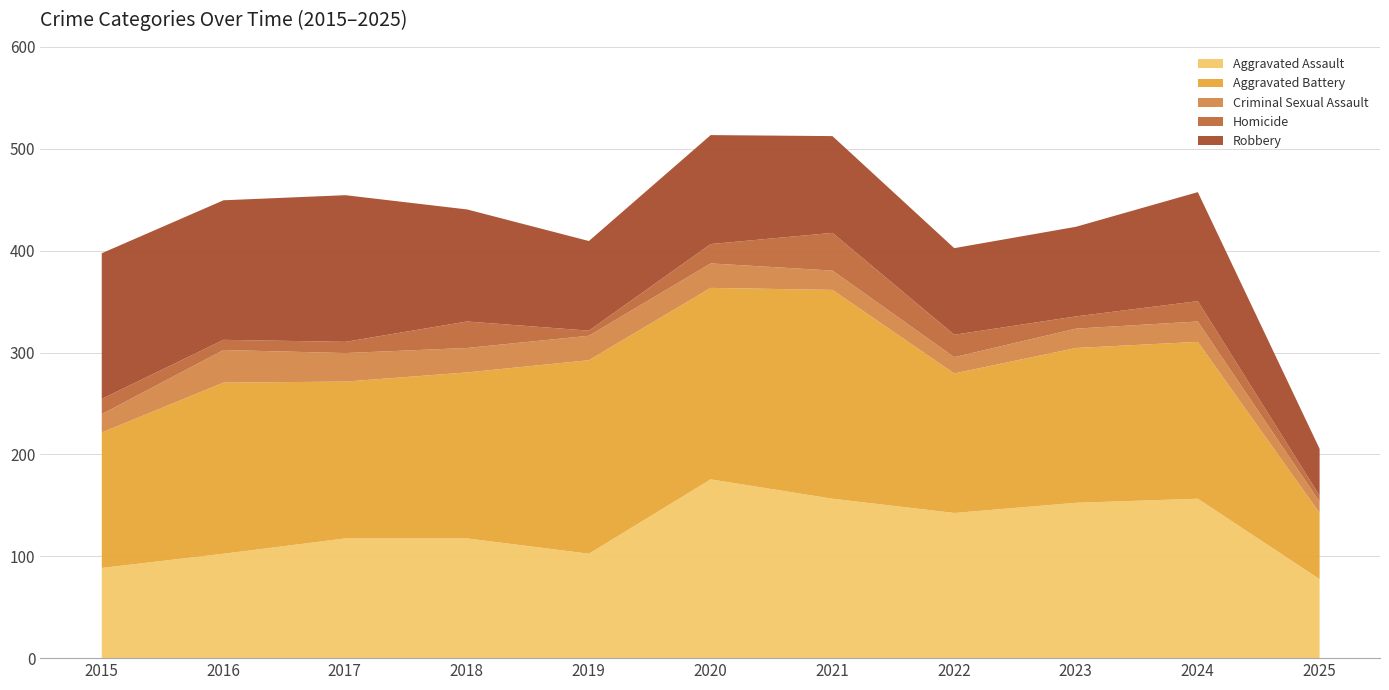

True or false: Homicide and Aggravated Assault cross at least once.

False